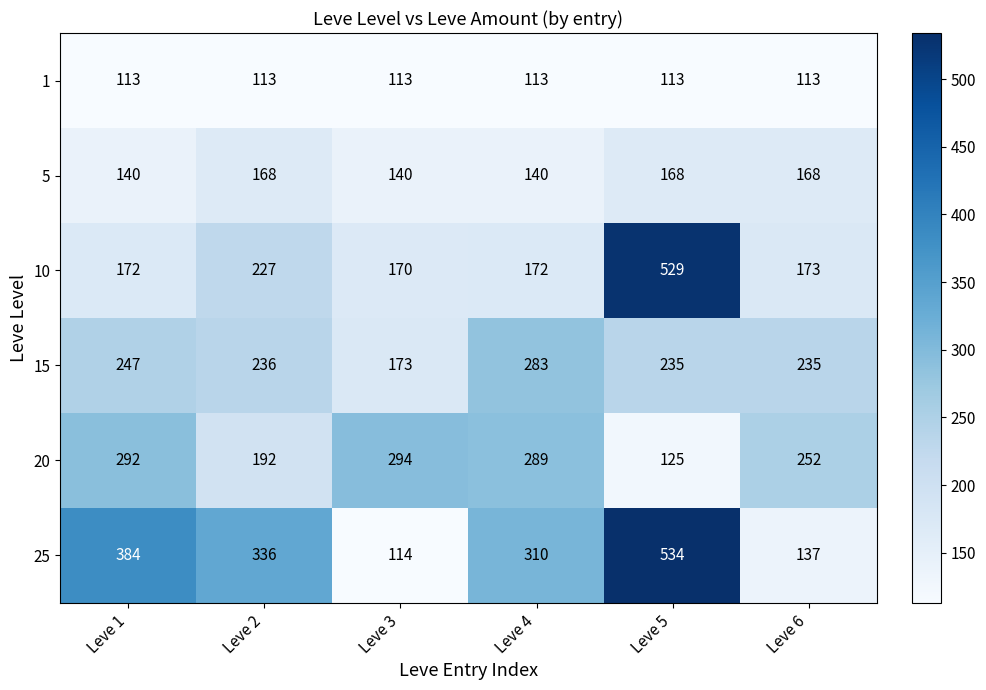

Rank the series at Leve 5 from lowest to highest value.

1, 20, 5, 15, 10, 25